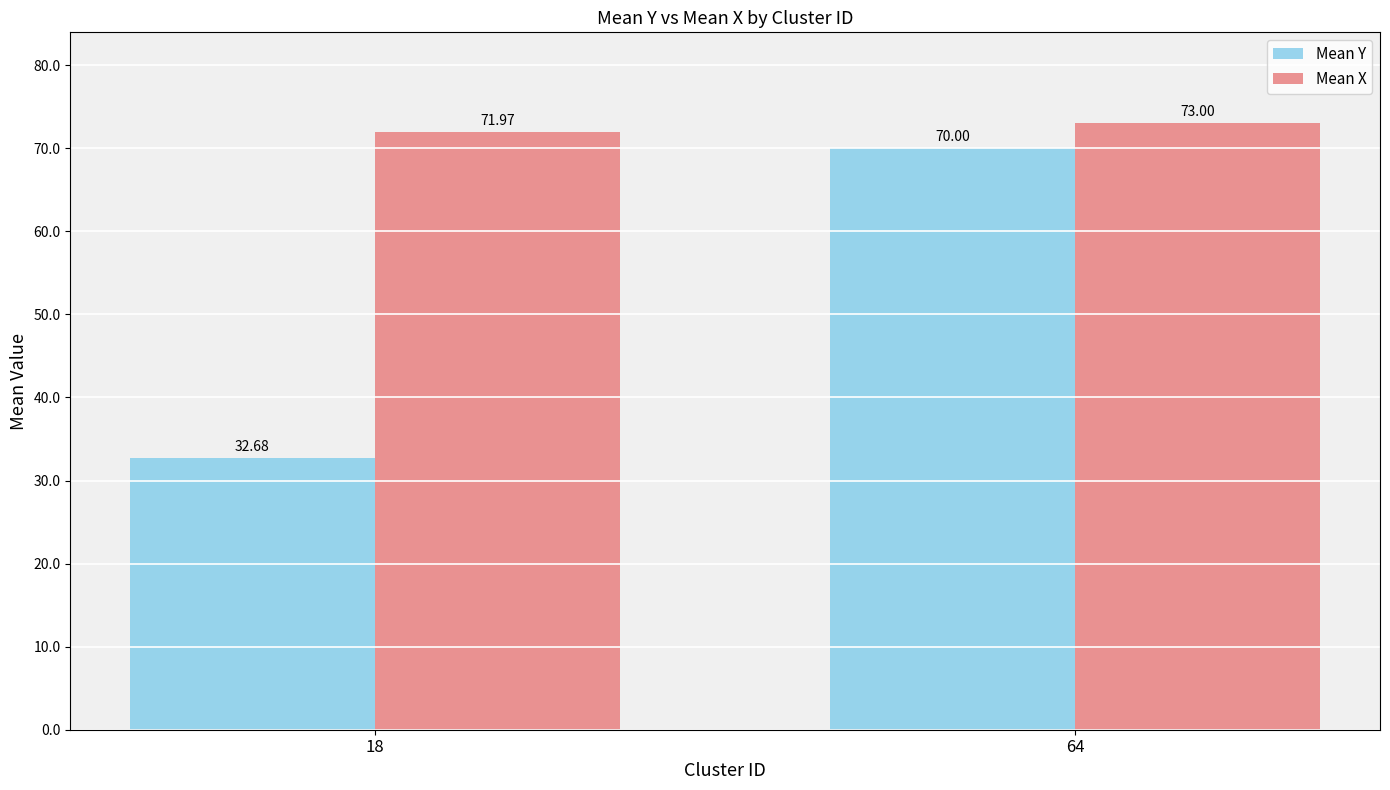

Which series changed the most between 18 and 64?

Mean Y